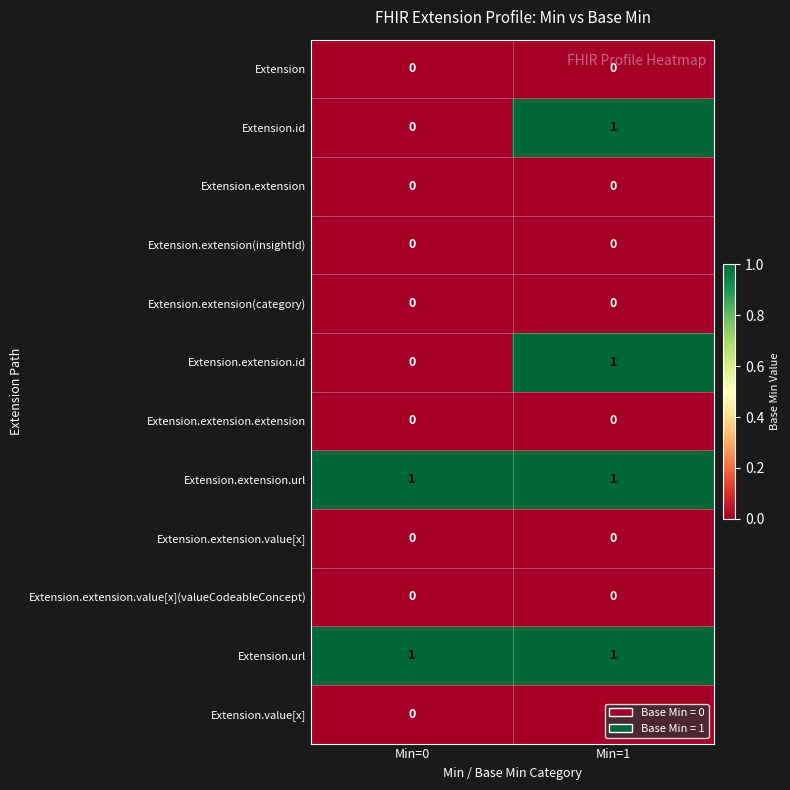

At which category is the sum across all series the highest?

Min=1